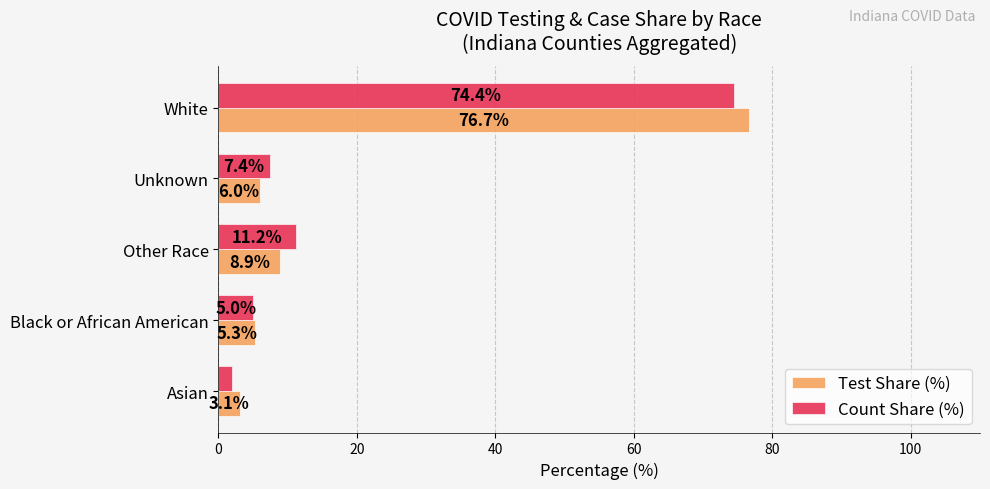

At which category is the sum across all series the highest?

White